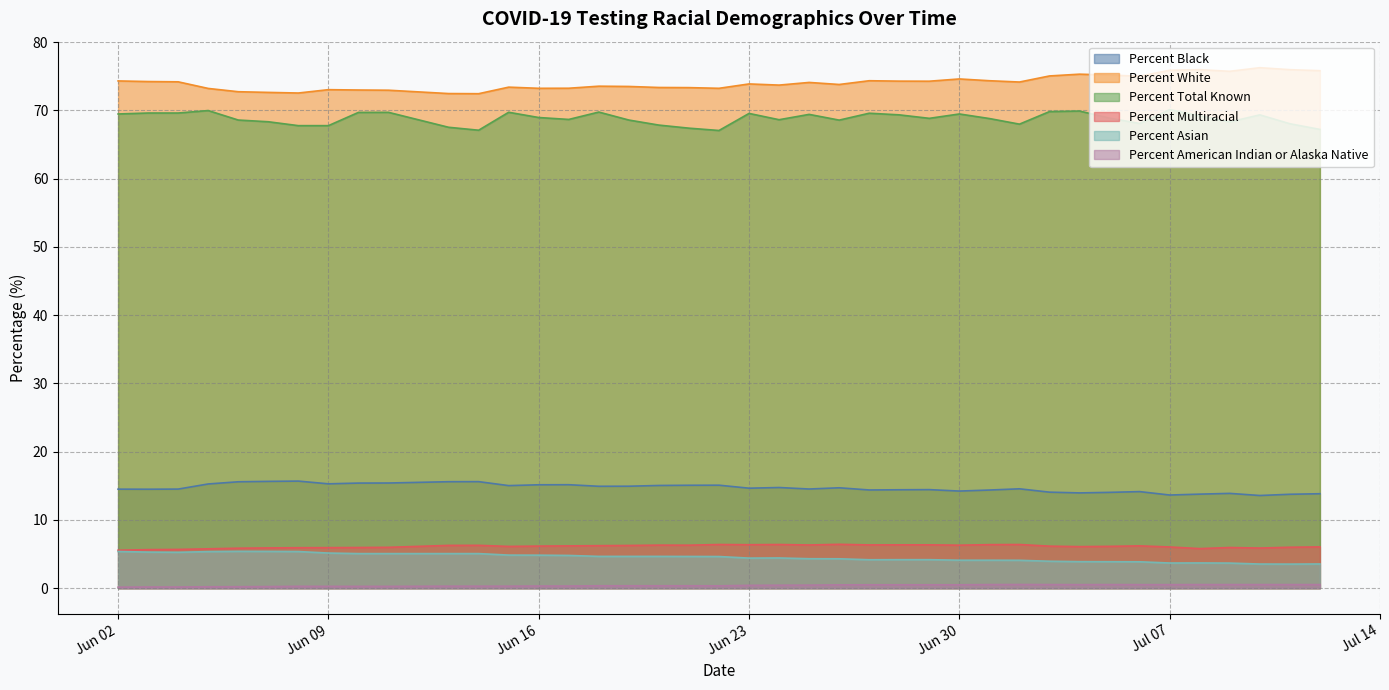

At which label does Percent Asian first exceed 4?

Jun 02